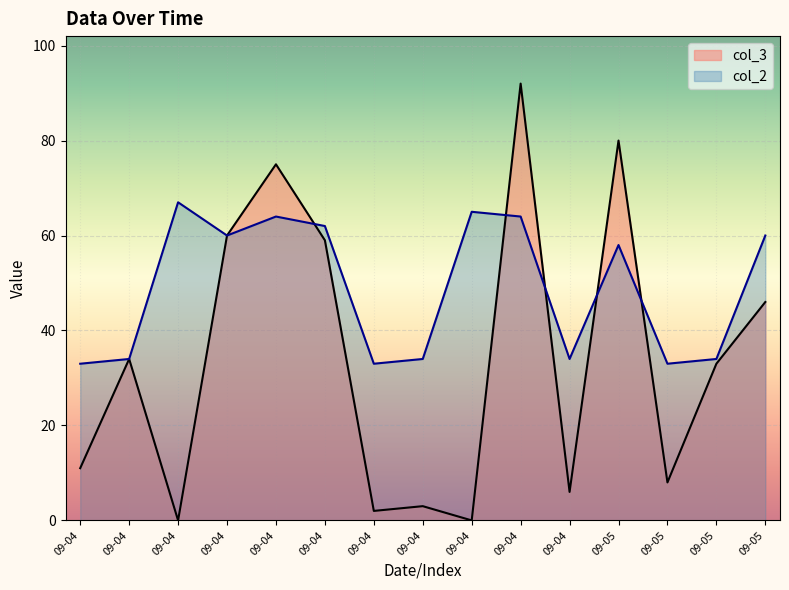

What value does the col_2 series have at 09-05?

34